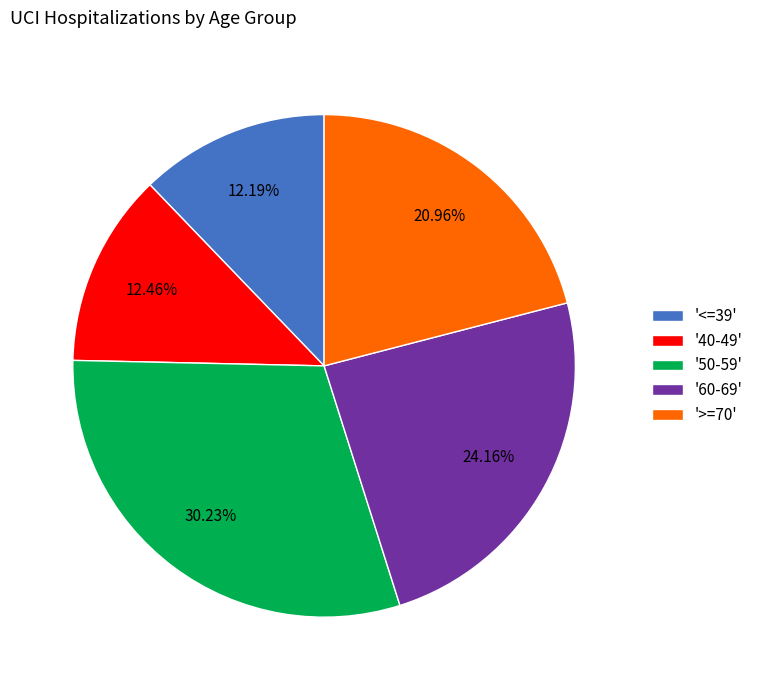

Between '>=70' and '<=39', which is larger?

'>=70'